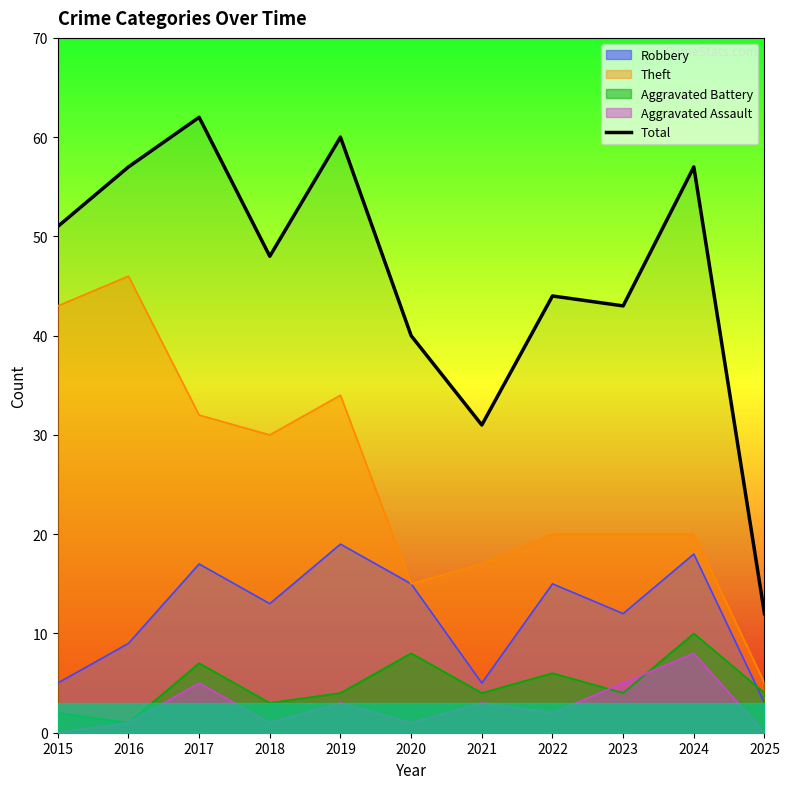

How many points are higher than both their immediate neighbors (excluding endpoints)?

4